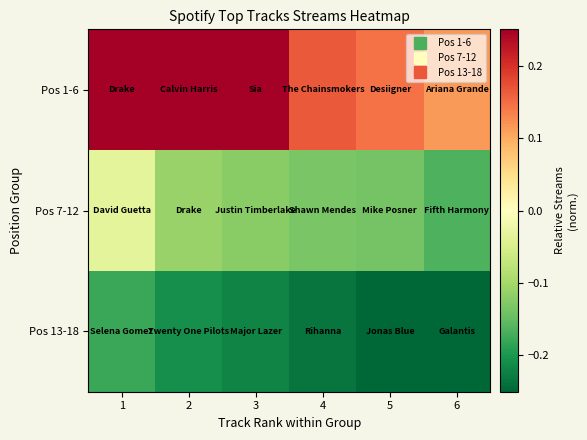

At which category does the chart reach its minimum across all series?

6